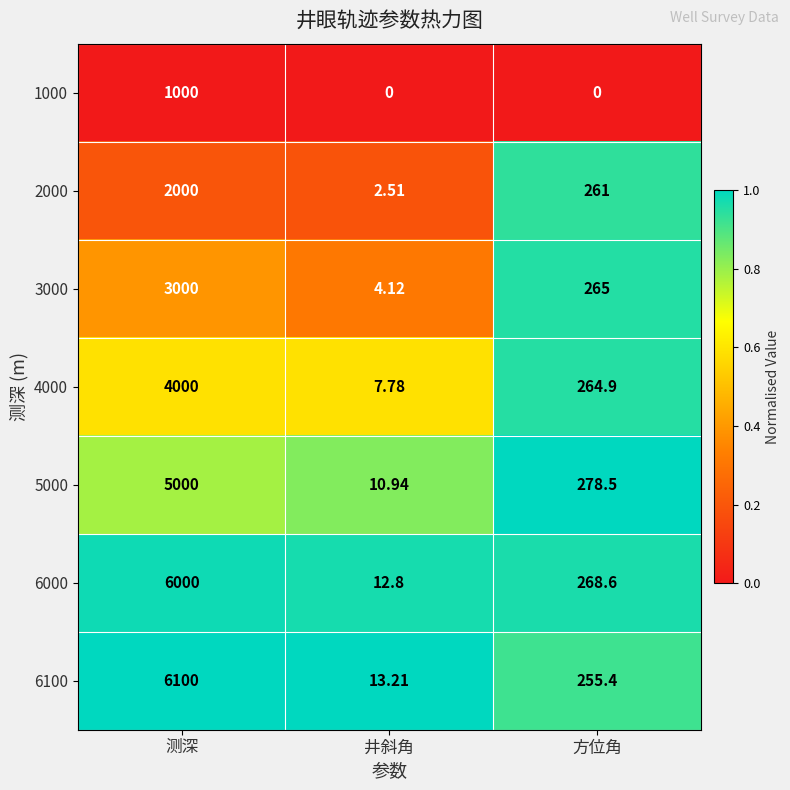

Which series has the largest total across all categories?

6100